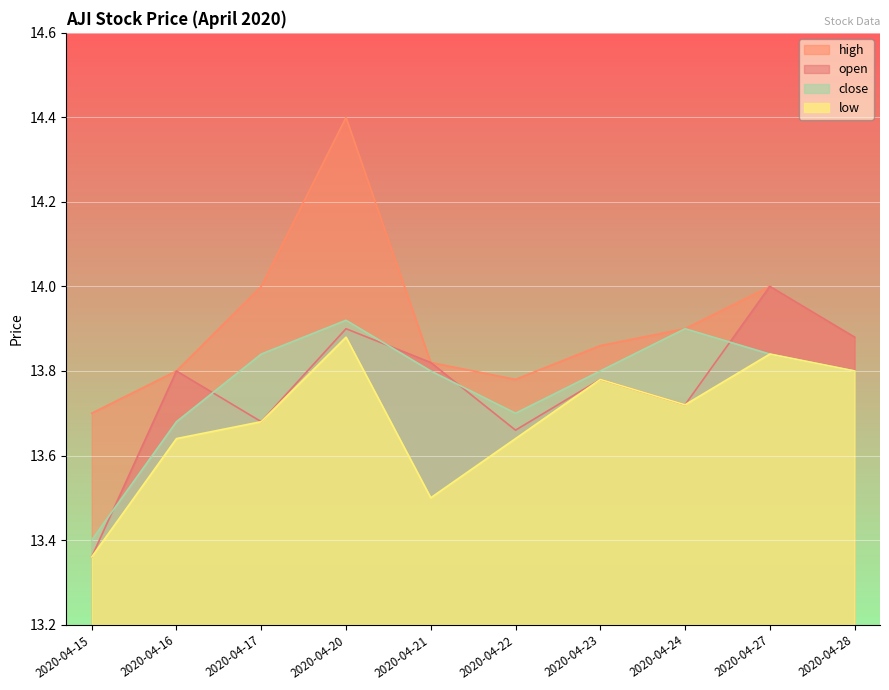

Where is the first local minimum for high?

2020-04-22